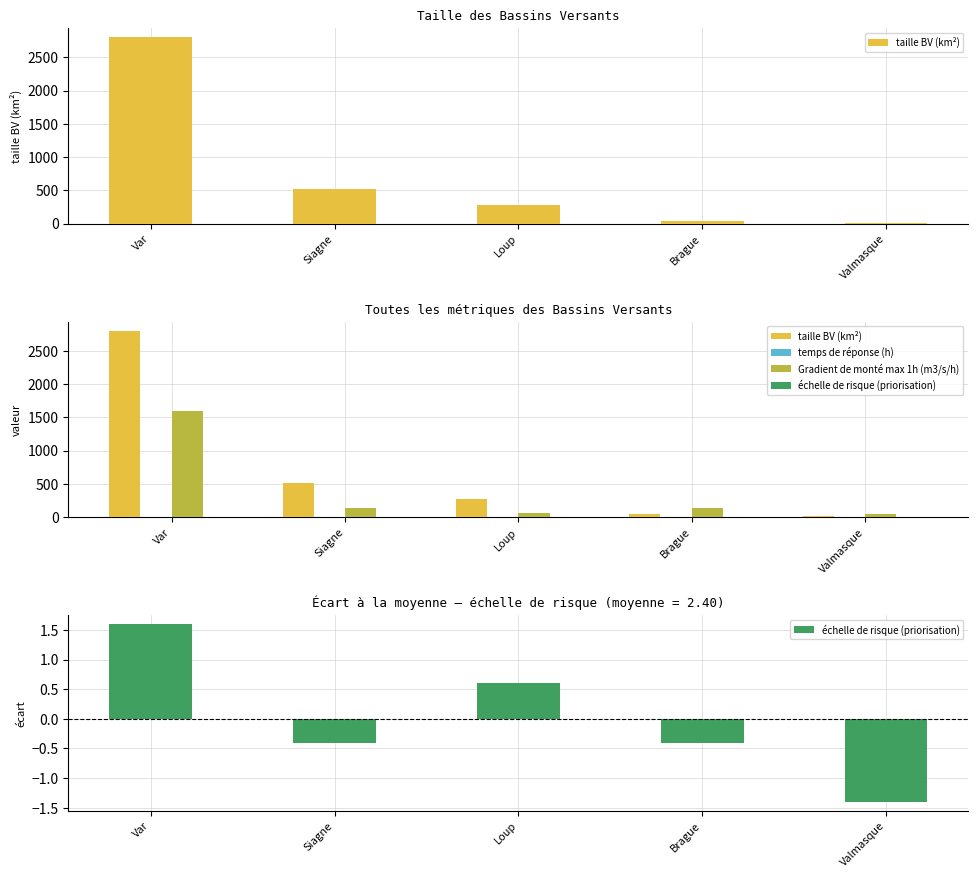

True or false: échelle de risque (priorisation) has a value of 1.6 at Var.

True